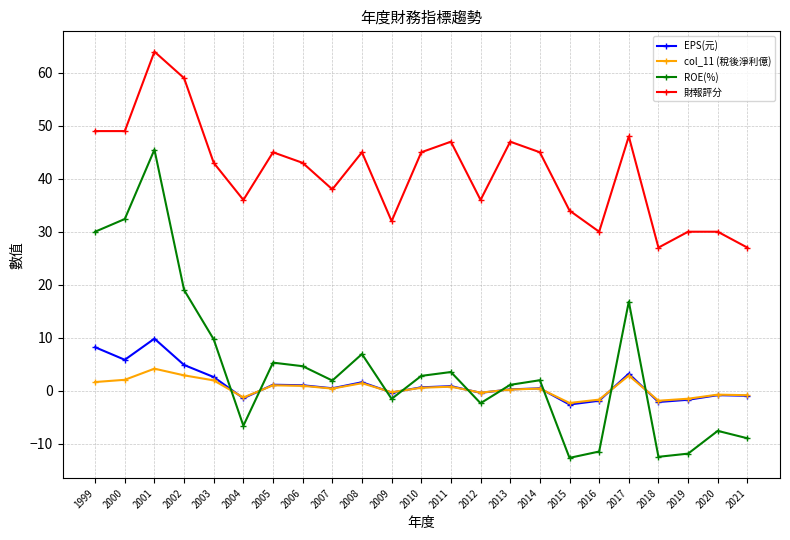

What is the lowest value of the ROE(%) series?

-12.7